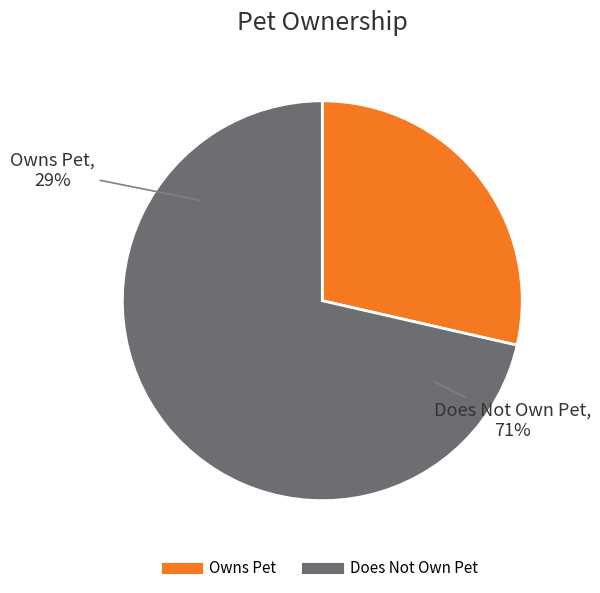

What is the smallest slice in the pie chart?

Owns Pet